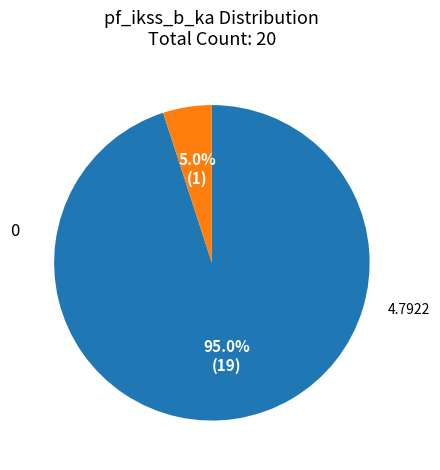

Is there any slice that represents more than half of the pie?

Yes